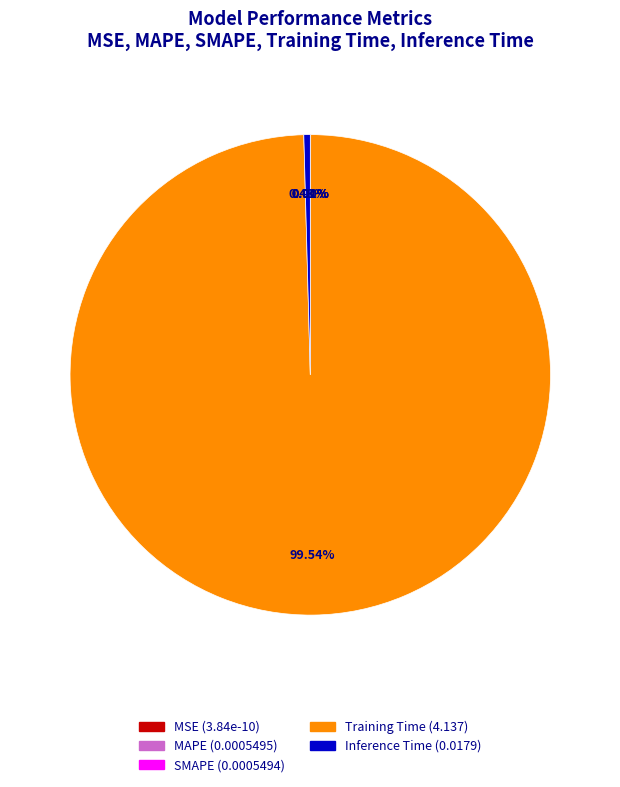

What is the smallest slice in the pie chart?

MSE